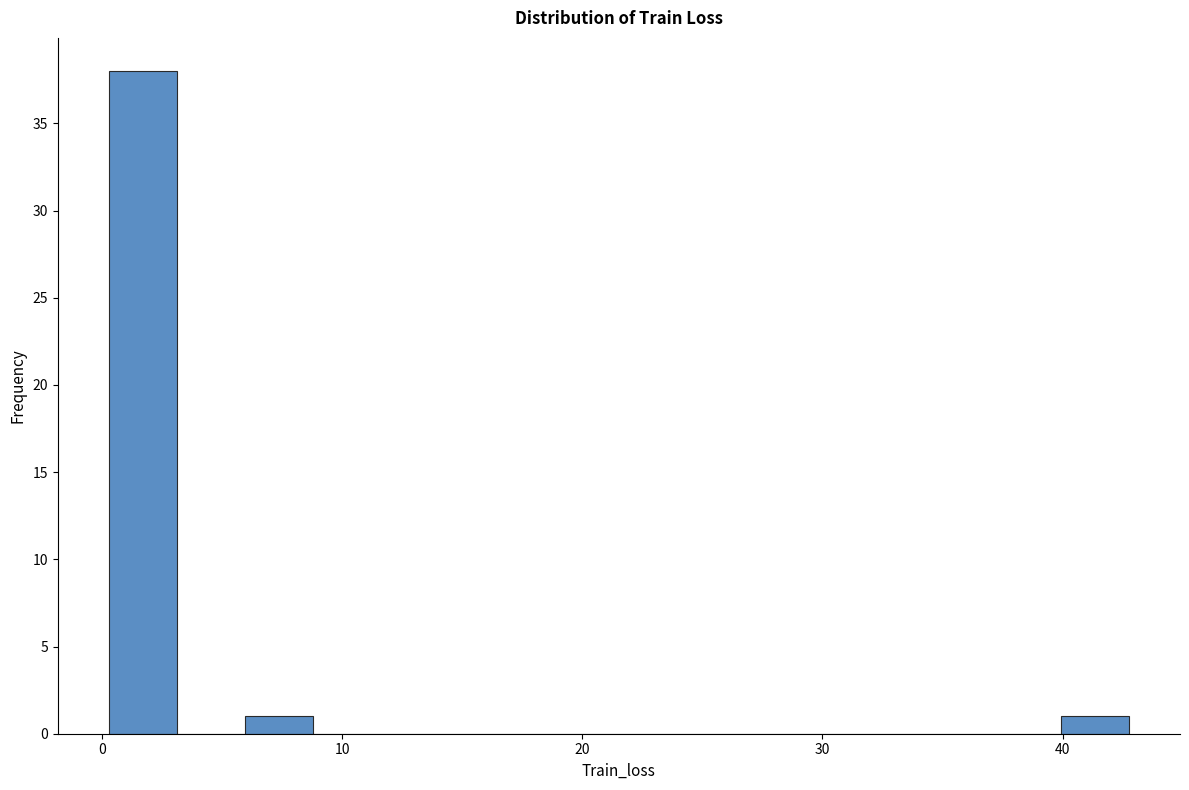

Around what value on the x-axis is the tallest bar? Give the approximate position of its centre, as read against the axis.

2